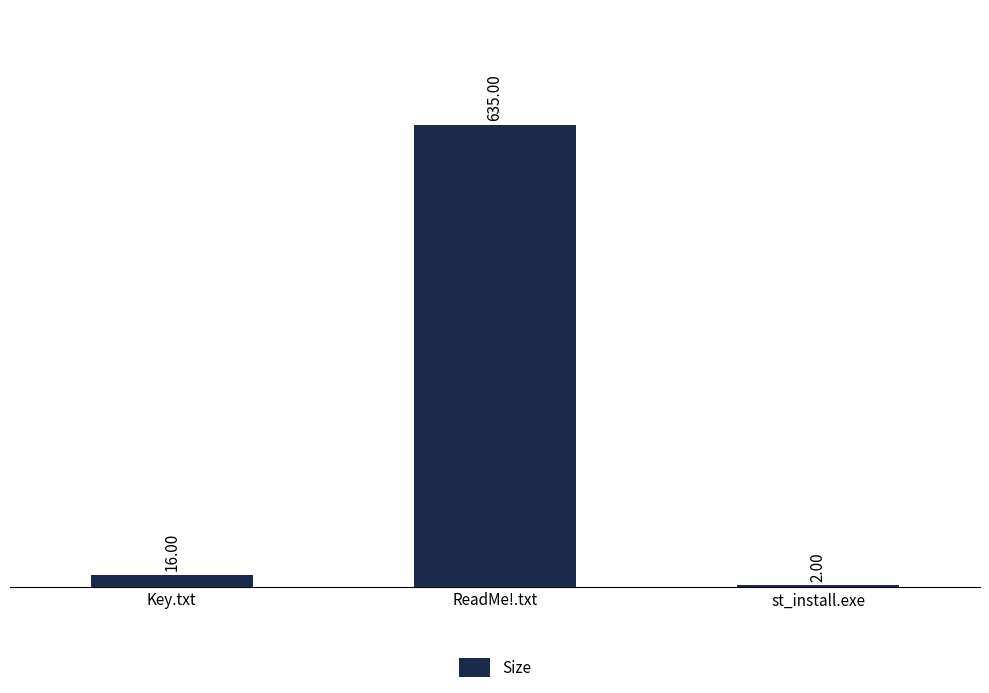

What is the change in value from Key.txt to ReadMe!.txt?

+619